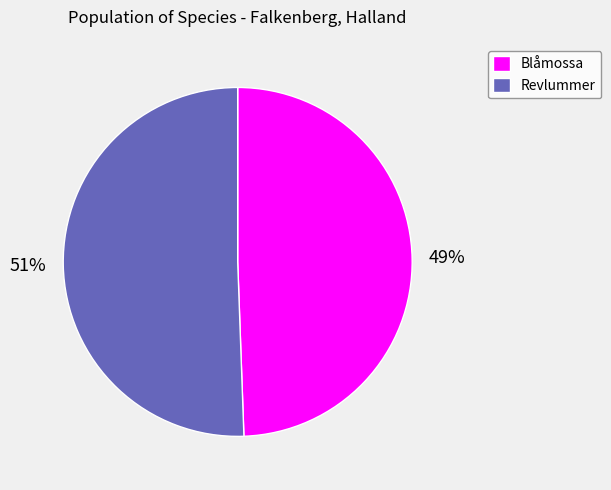

Rank the categories by value from highest to lowest.

Revlummer, Blåmossa